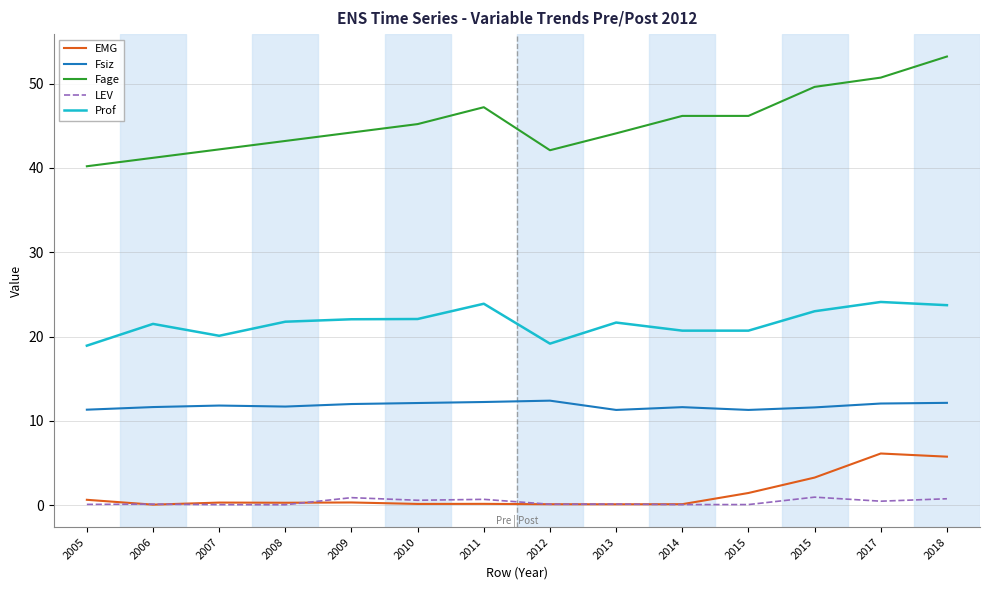

The value of Fage at 2007 is 68.0. True or false?

False